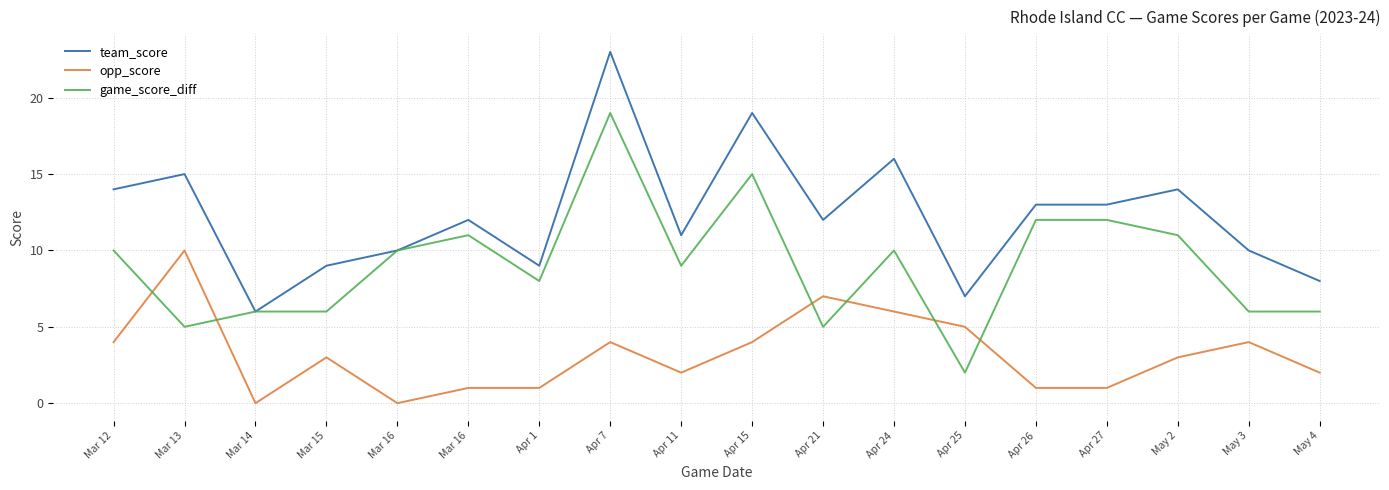

What is the value of the team_score point at the 14th from the left?

13